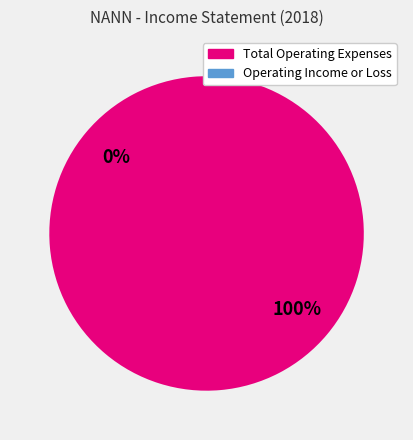

To the nearest percent, what is the difference between the largest and smallest slice percentages?

100%